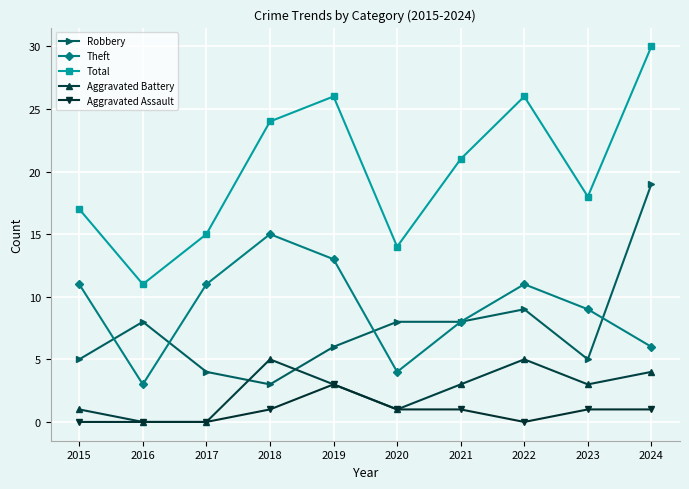

True or false: Aggravated Battery and Theft cross at least once.

False